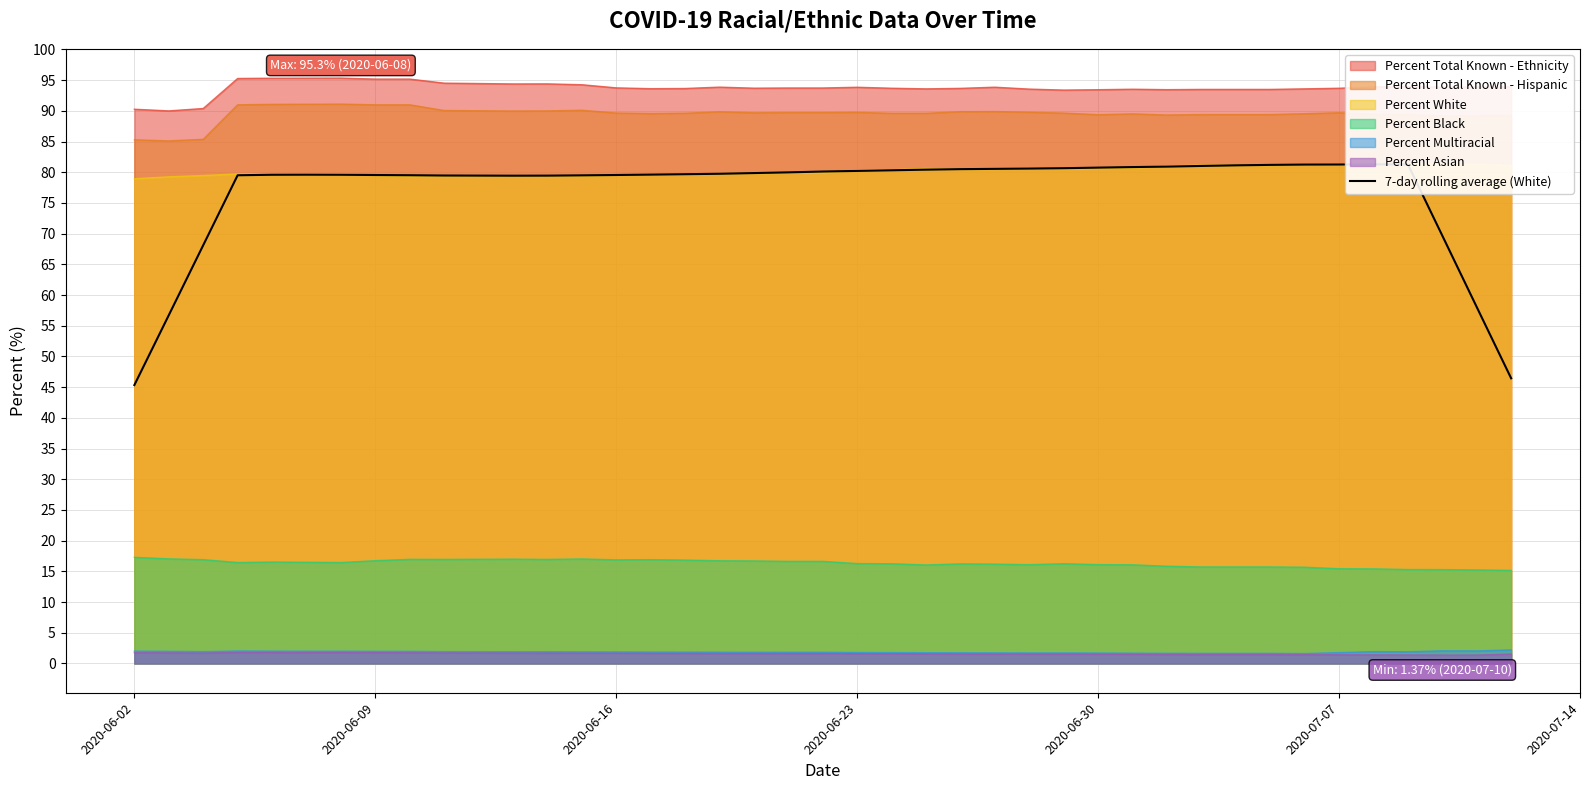

How many points are higher than both their immediate neighbors (excluding endpoints)?

2